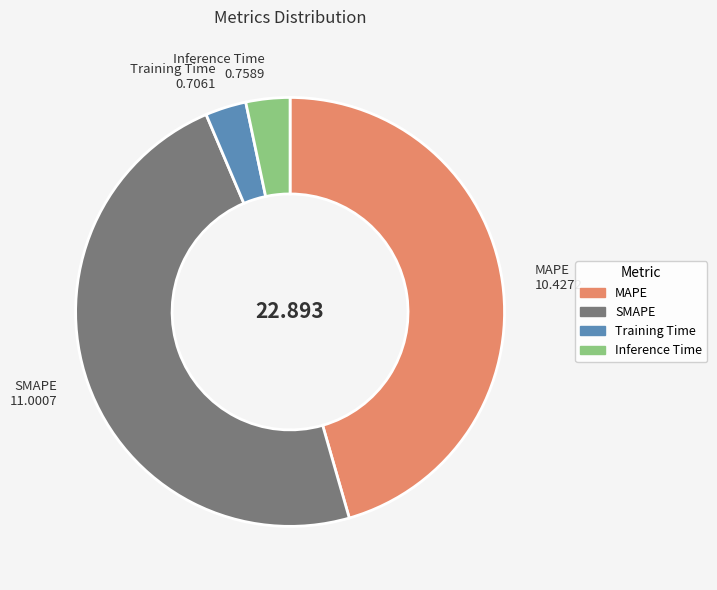

What is the largest slice in the pie chart?

SMAPE